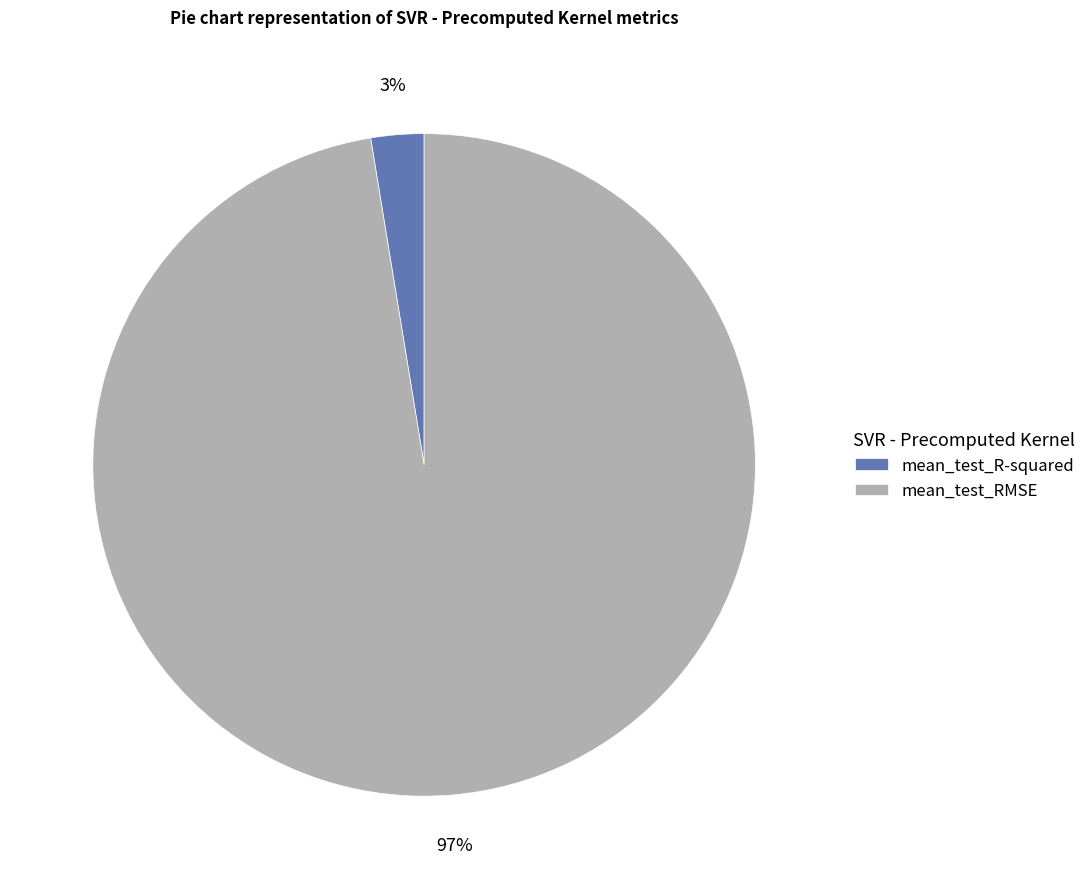

Which has a higher value, mean_test_R-squared or mean_test_RMSE?

mean_test_RMSE